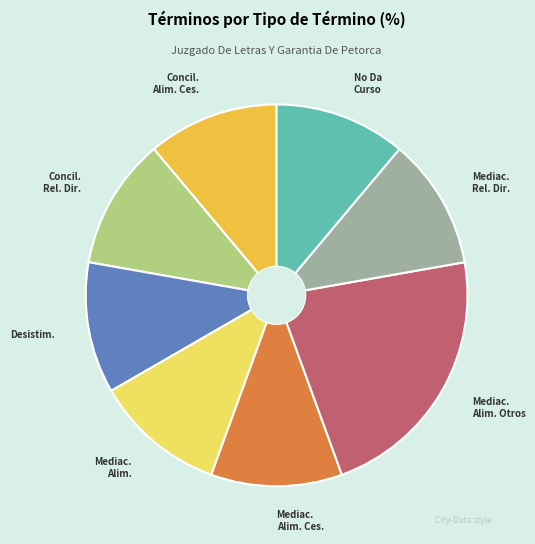

Which slice is the largest?

Mediac. Alim. Otros